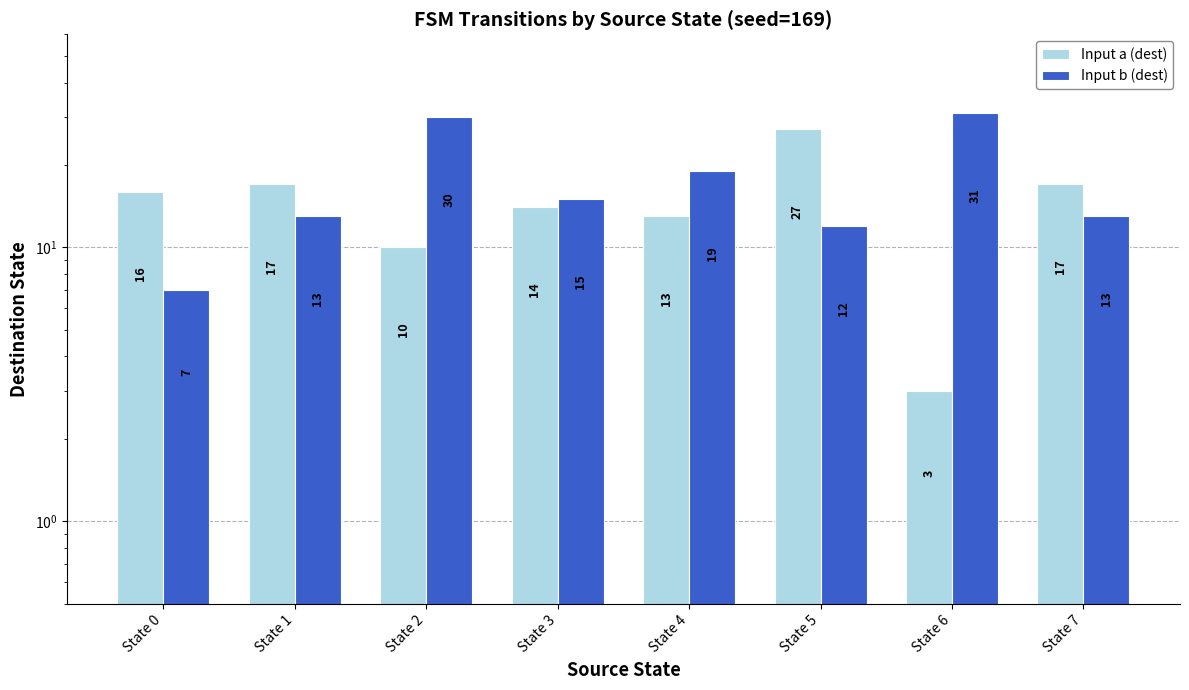

What is the total value across all series at State 5?

39